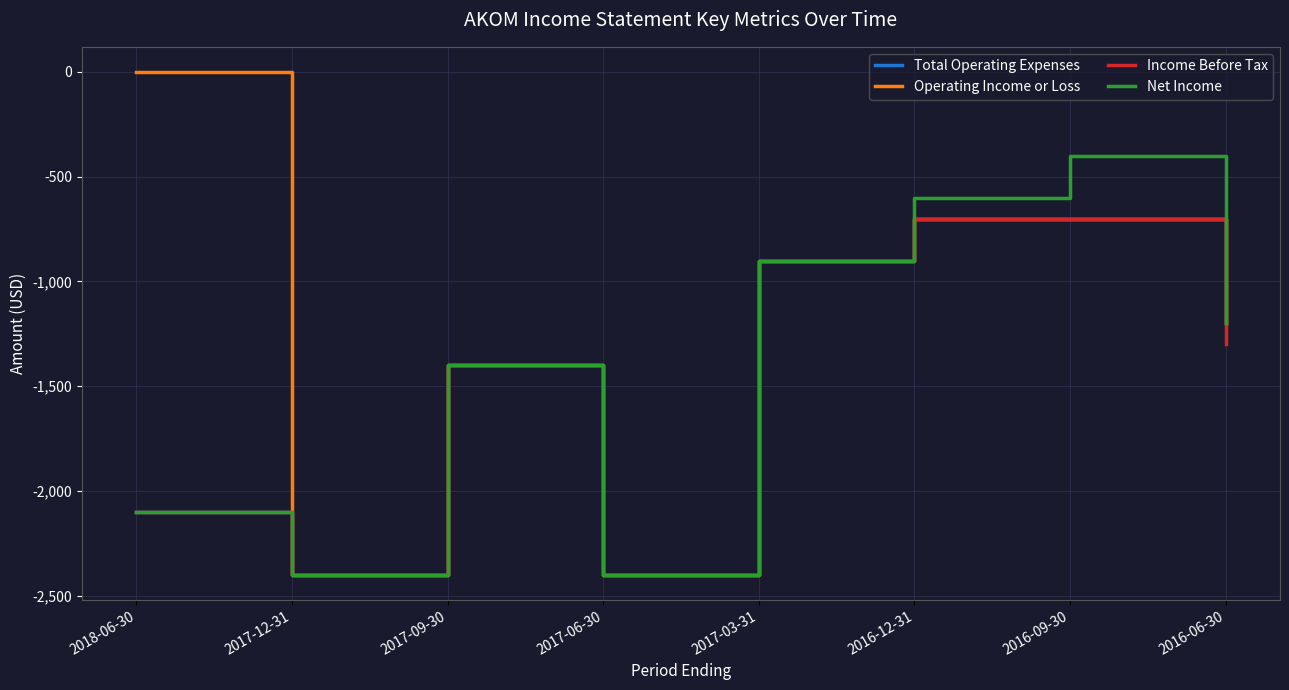

What is the lowest value of the Income Before Tax series?

-2400